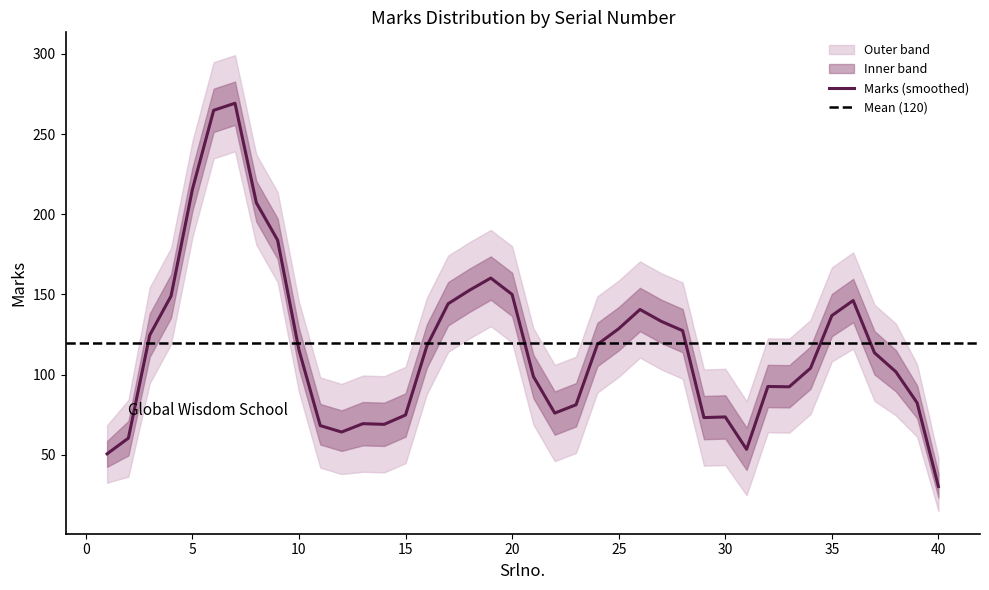

What is the highest value of the Marks (smoothed) series?

269.2